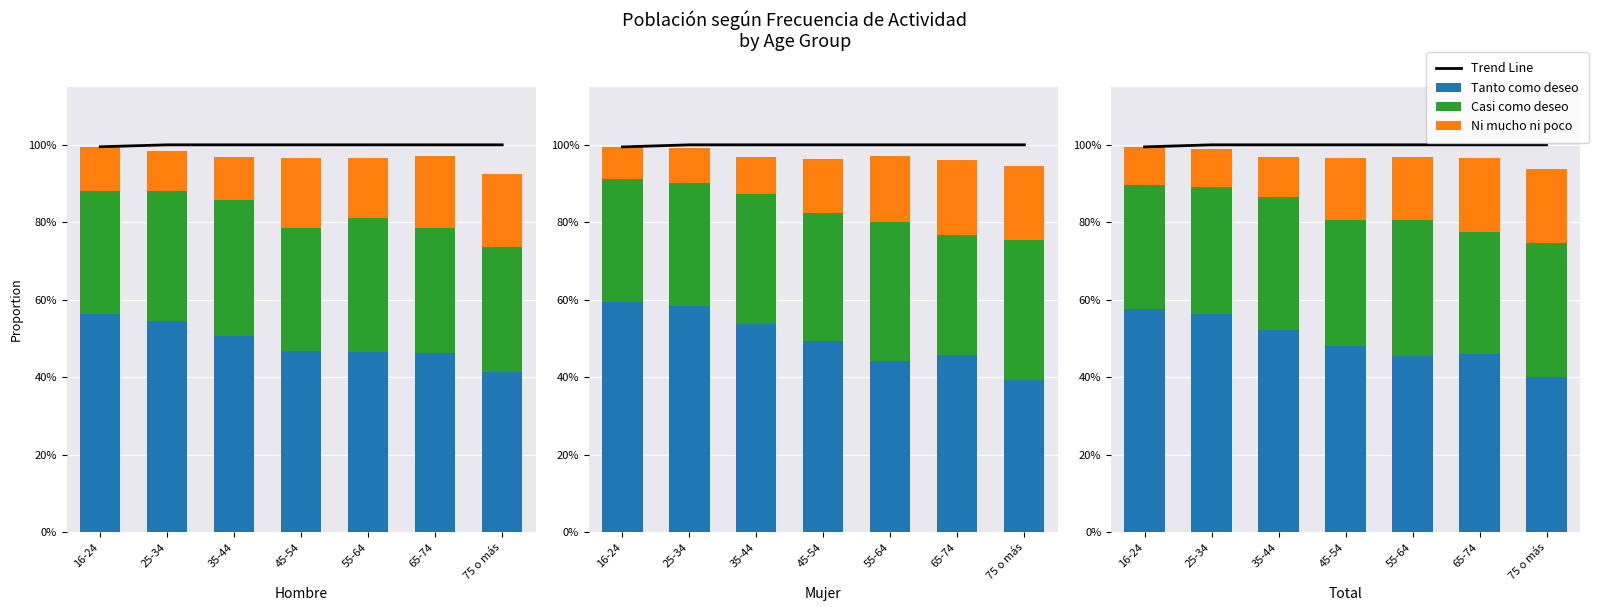

What is the label of the 4th bar from the right?

45-54